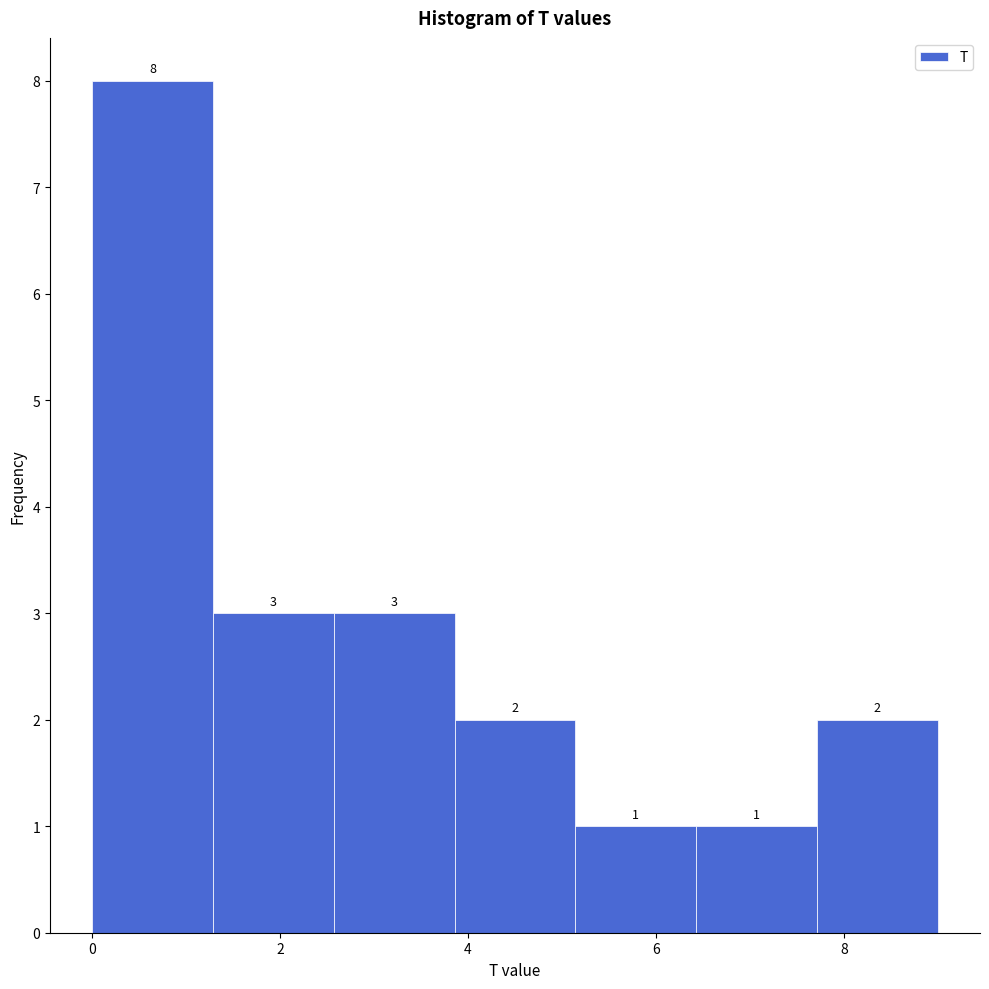

Which range on the x-axis has the tallest bar?

0.0 to 1.2